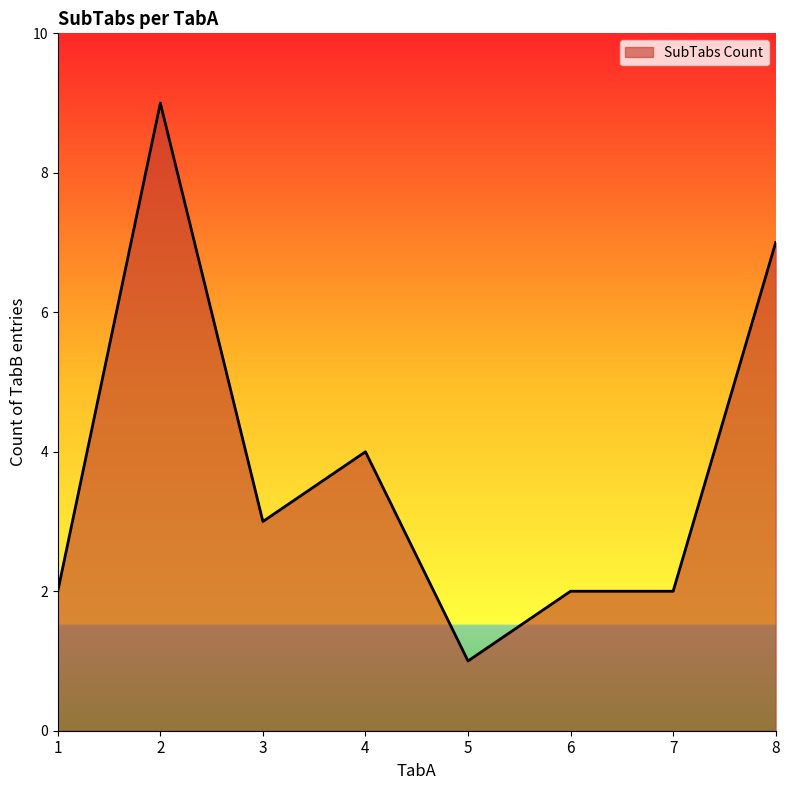

Is it true that the value at 4 is 4?

True